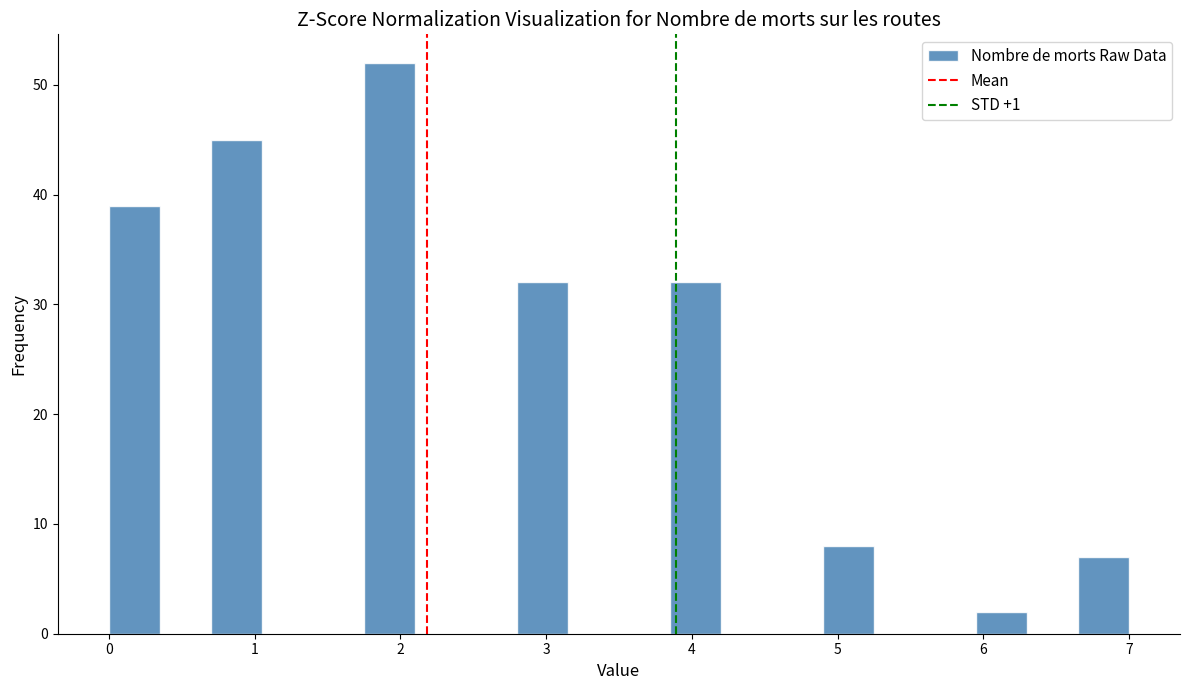

Around what value on the x-axis is the tallest bar? Give the approximate position of its centre, as read against the axis.

1.9